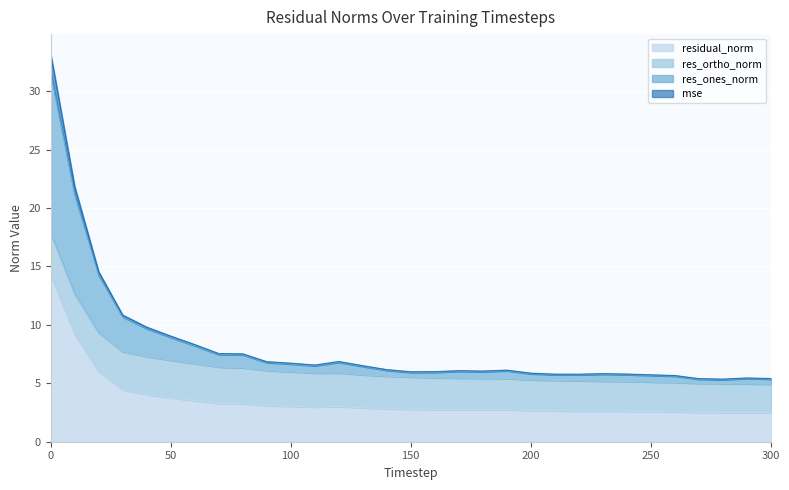

Which category has the lowest value in the residual_norm series?

300